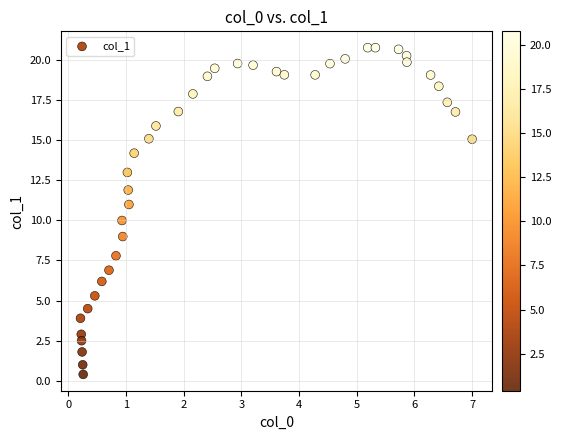

What is the range of X values (max minus min)?

6.8